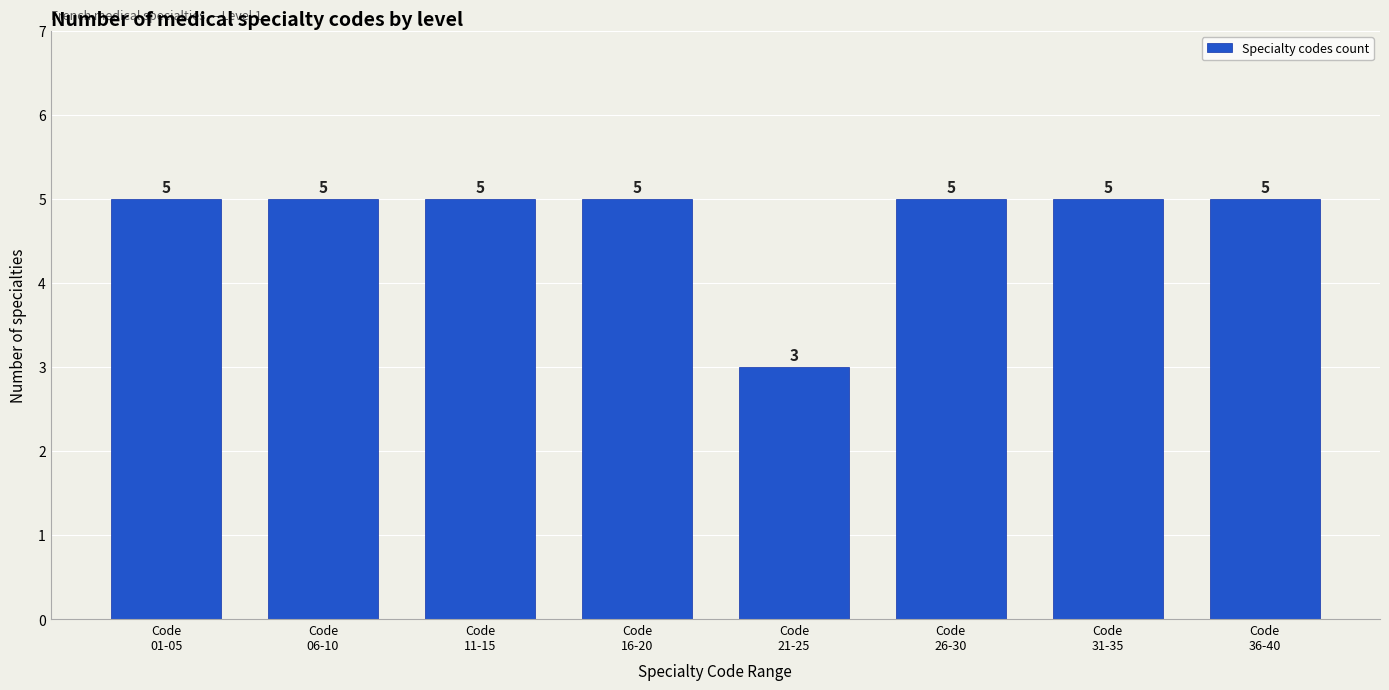

Reading right to left, list all the values displayed in this chart.

5	5	5	3	5	5	5	5